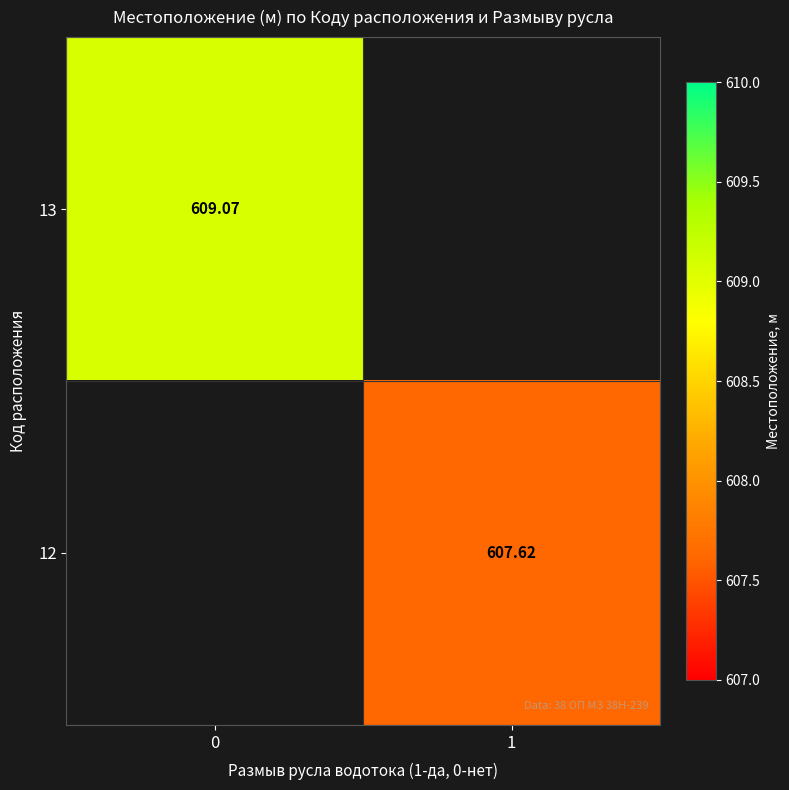

What is the approximate value of 13 at 0?

609.1